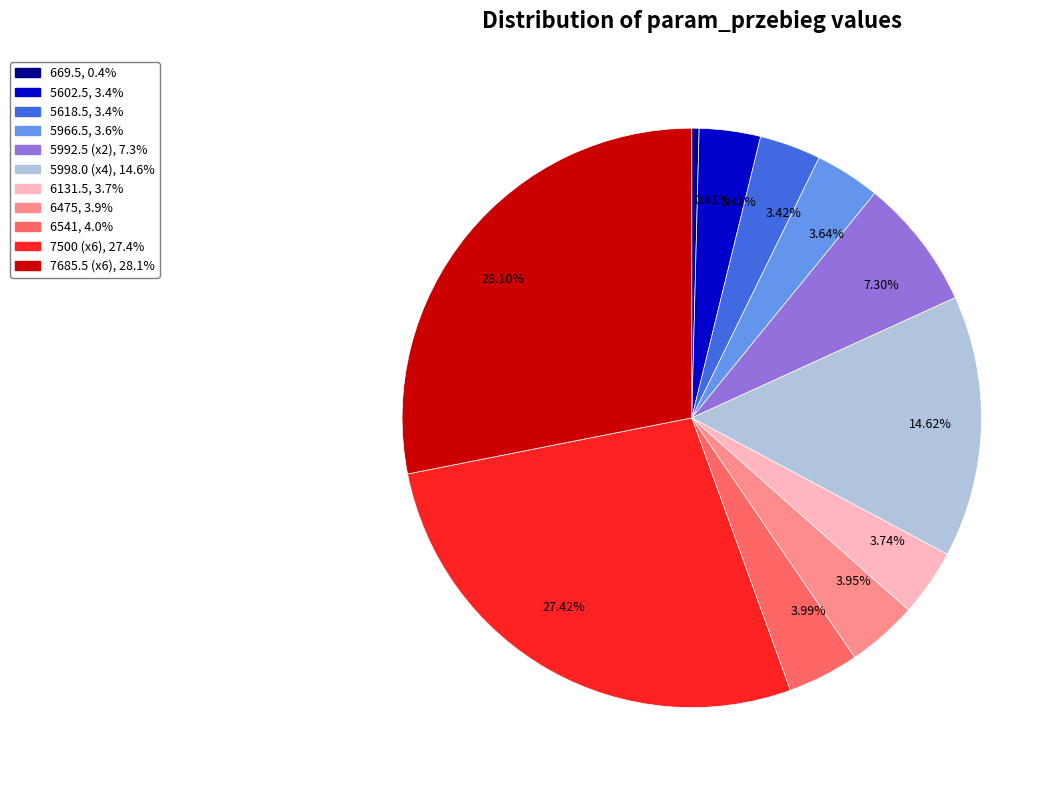

Is there any slice that represents more than half of the pie?

No